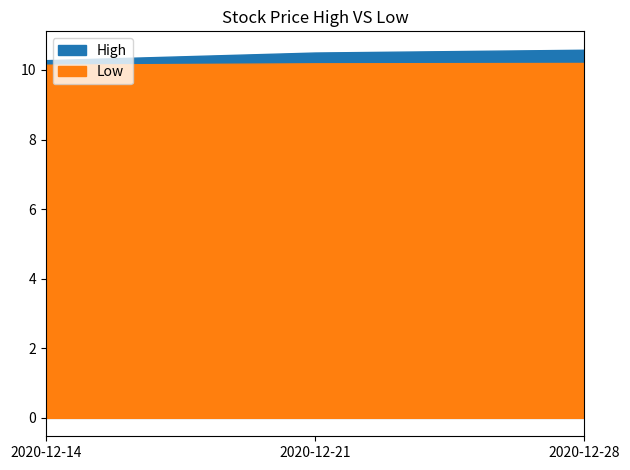

Reading right to left, what are all the values shown in this chart?

High: 10.6	10.5	10.3
Low: 10.2	10.2	10.2